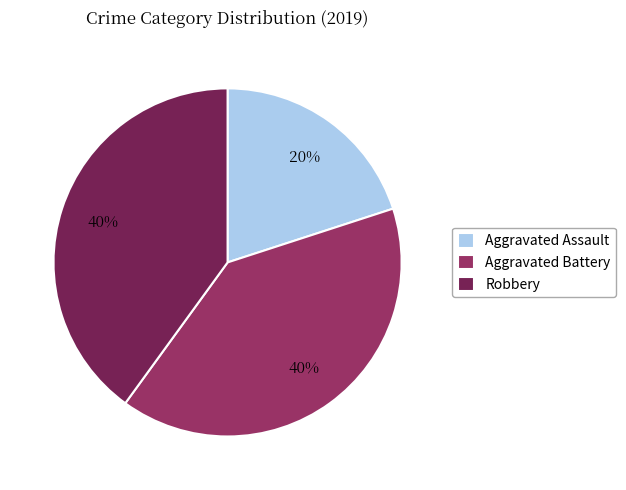

How many slices are in this pie chart?

3